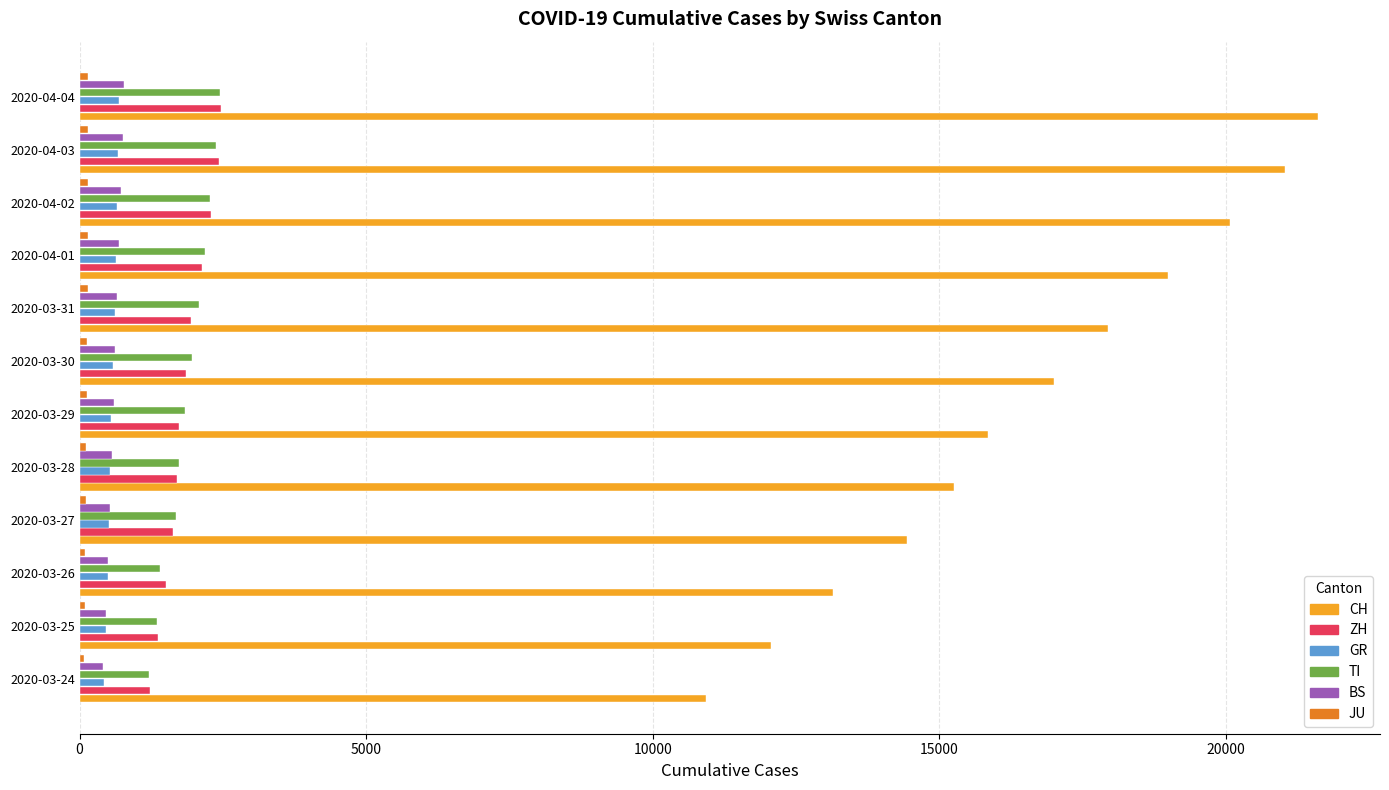

The value of CH at 2020-03-28 is 6932. True or false?

False